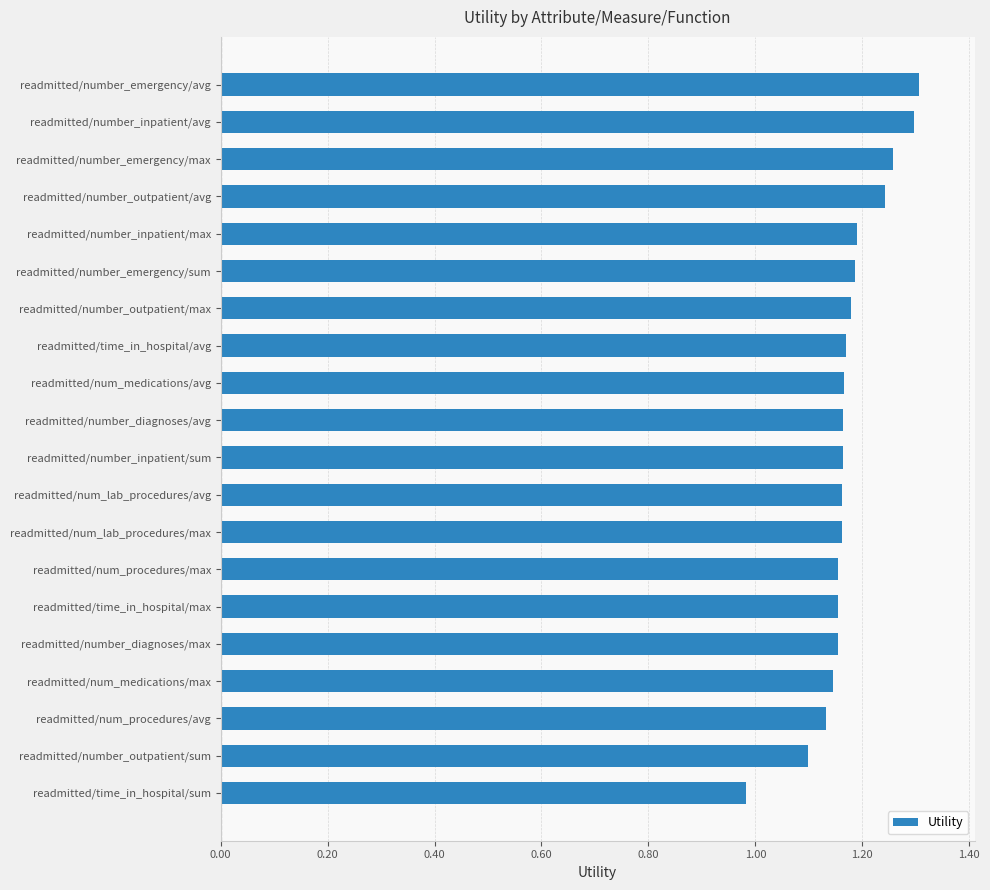

What is the label of the 7th bar from the bottom?

readmitted/num_procedures/max